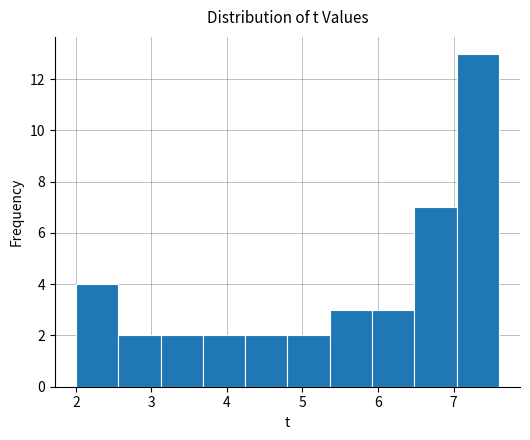

What is the height of the bar covering 4.80 to 5.36 on the x-axis? Neither the bar edges nor the heights are printed on the chart, so give them approximately, as read against the axes.

2